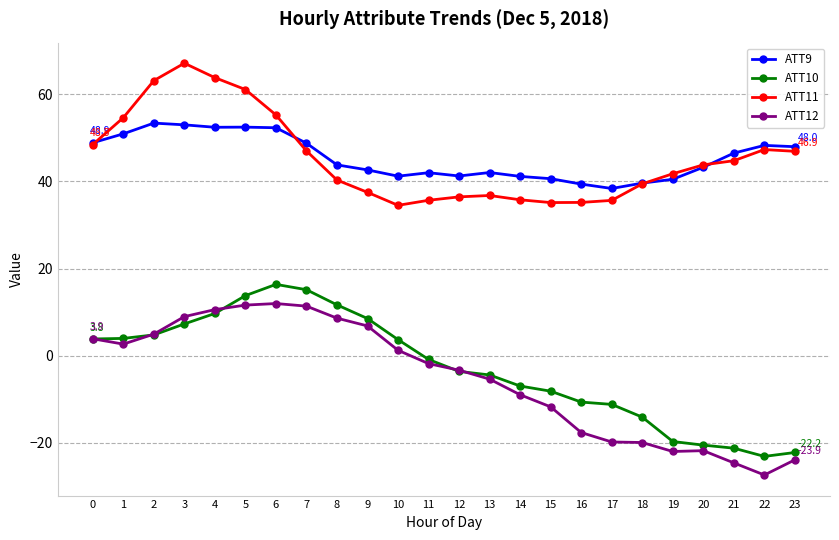

What is the value of the ATT9 point at the 24th from the left?

48.0